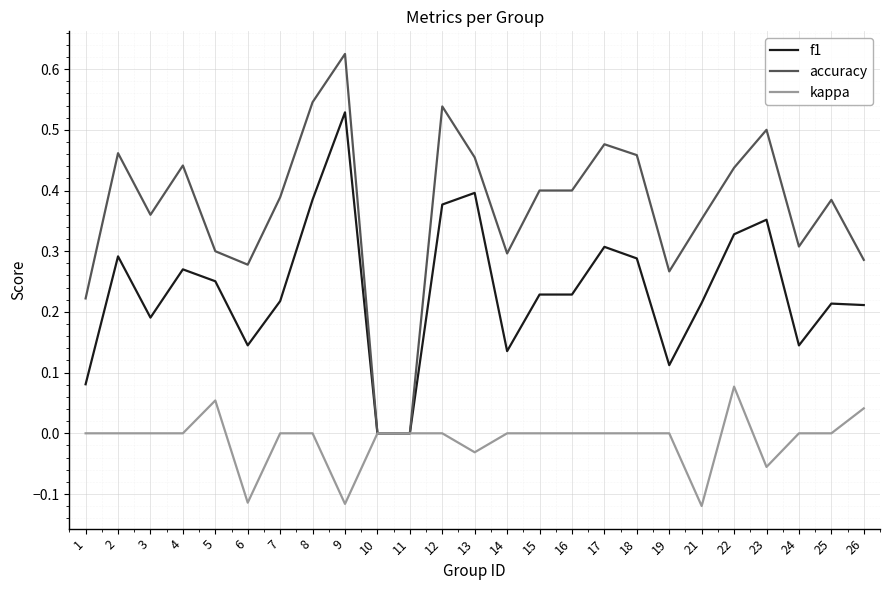

Which series has the widest spread of values?

accuracy